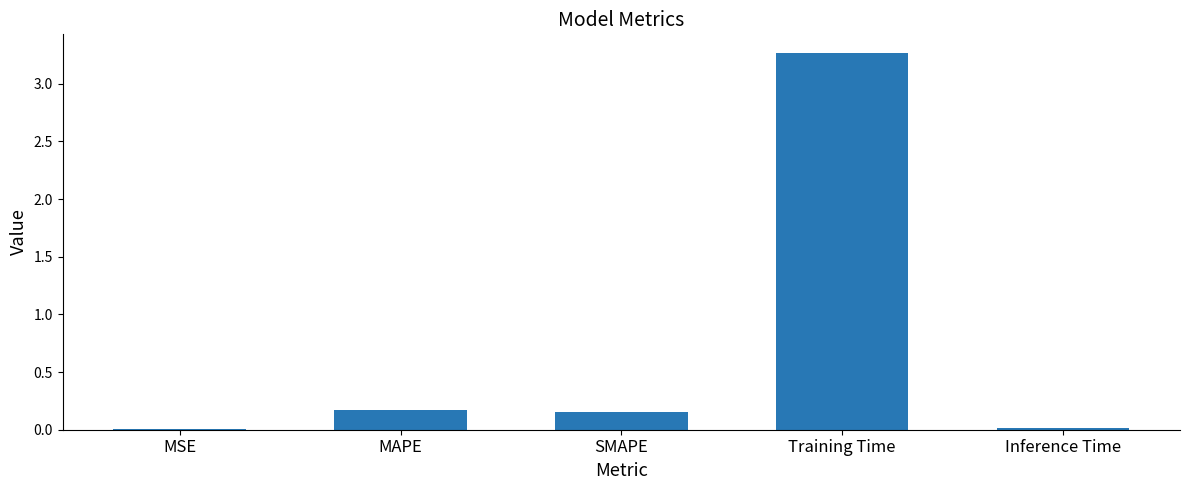

The chart shows a value of 3.3 at Training Time. True or false?

True